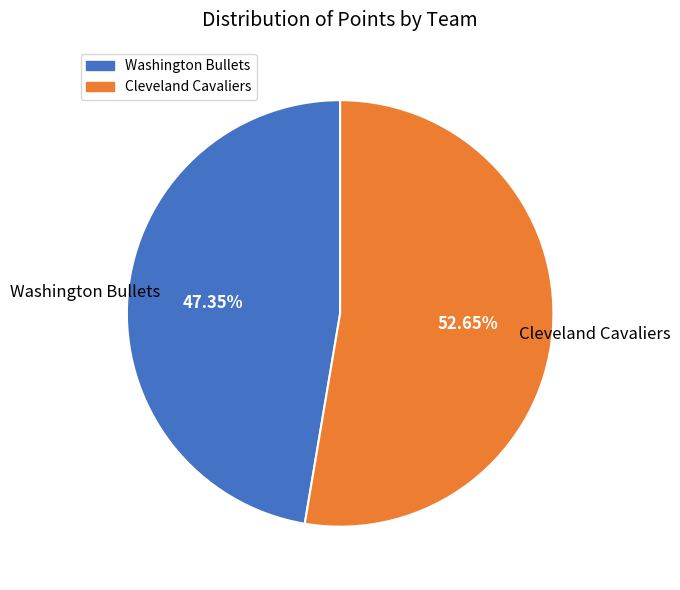

Rank the categories by value from lowest to highest.

Washington Bullets, Cleveland Cavaliers